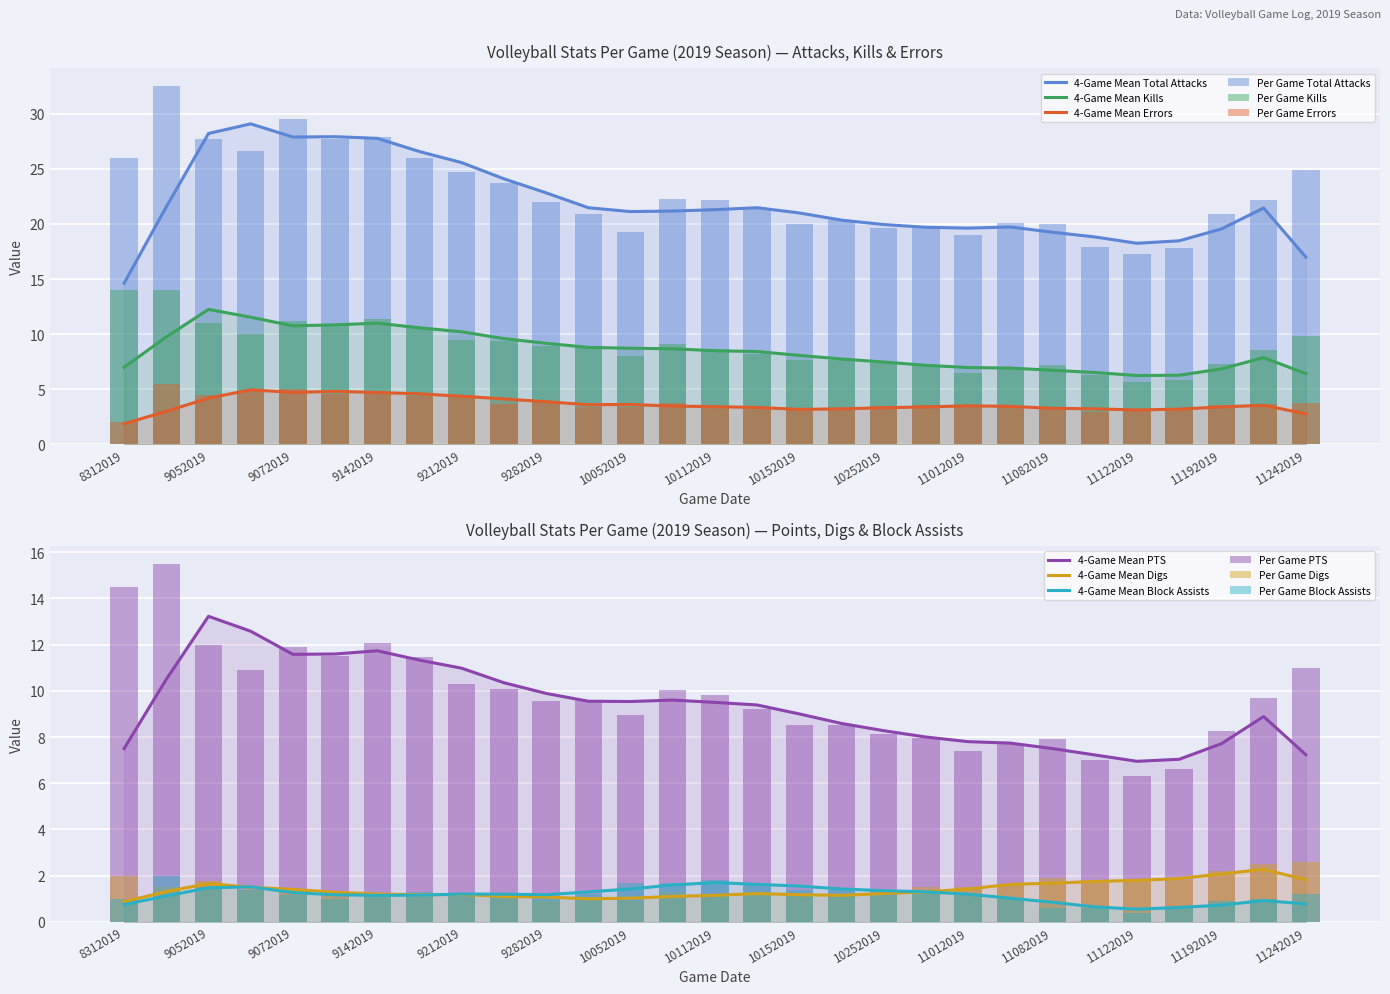

At how many categories does at least one series exceed 22?

14